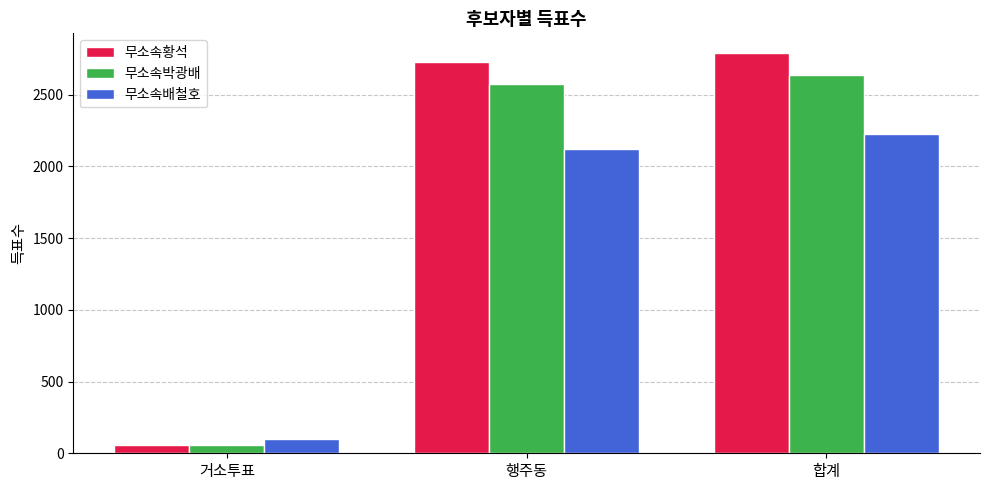

List the series in order of their overall mean, highest first.

무소속황석, 무소속박광배, 무소속배철호